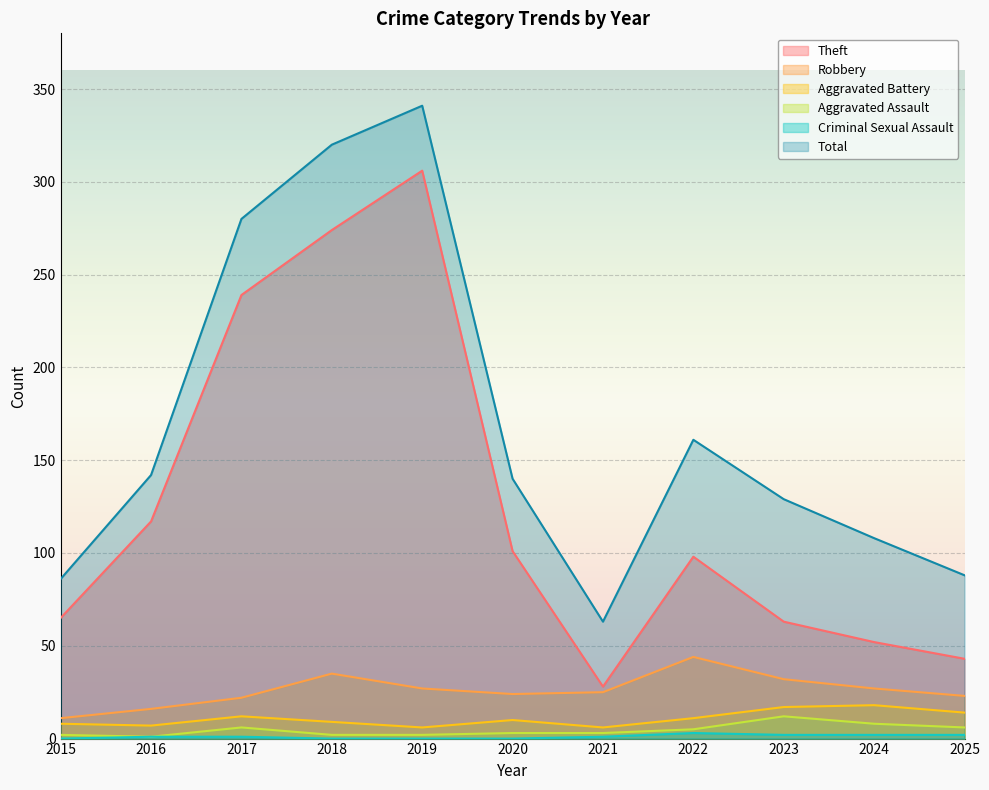

Reading left to right, extract all data points from this chart.

Theft: 65	117	239	274	306	101	28	98	63	52	43
Robbery: 11	16	22	35	27	24	25	44	32	27	23
Aggravated Battery: 8	7	12	9	6	10	6	11	17	18	14
Aggravated Assault: 2	1	6	2	2	3	3	5	12	8	6
Criminal Sexual Assault: 0	1	1	0	0	0	1	3	2	2	2
Total: 86	142	280	320	341	140	63	161	129	108	88